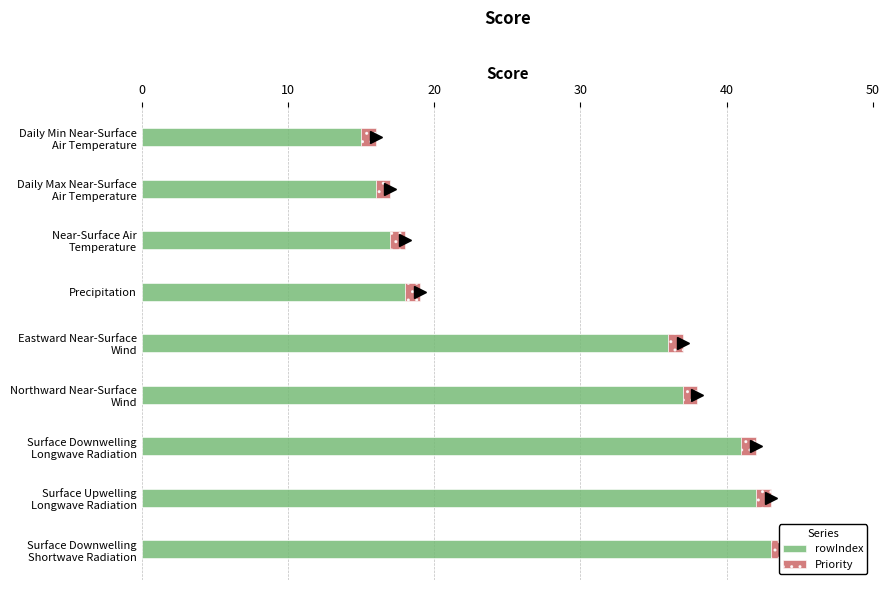

What is the greatest value displayed?

43.0